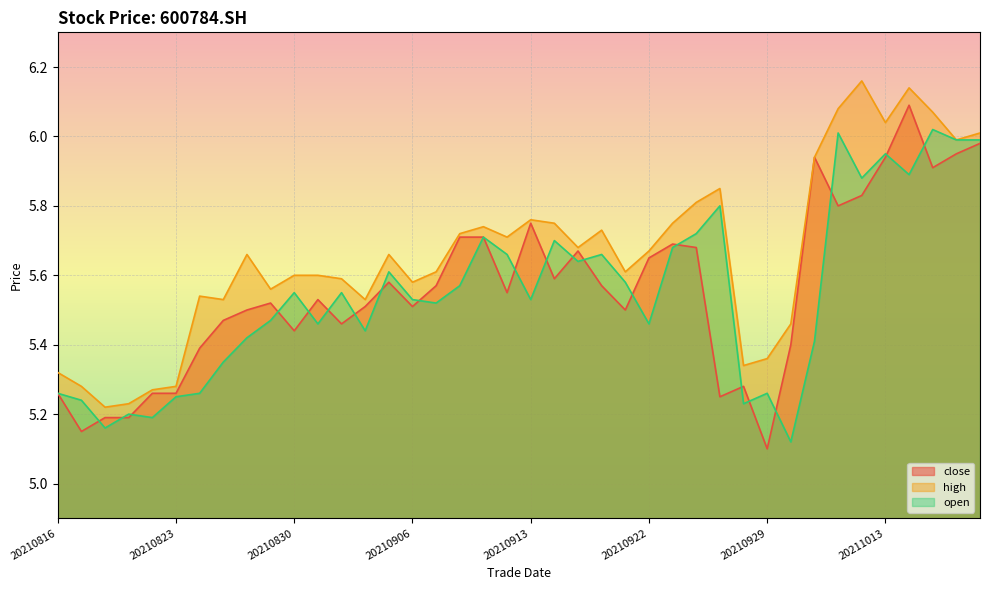

How many distinct data groups are displayed?

3